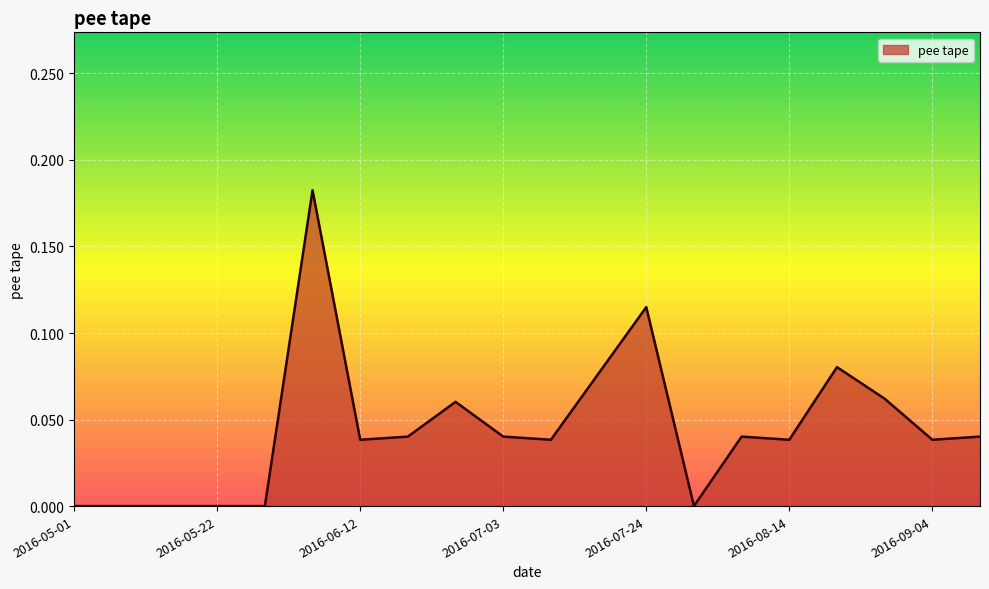

What is the label of the 10th point from the left?

2016-07-03